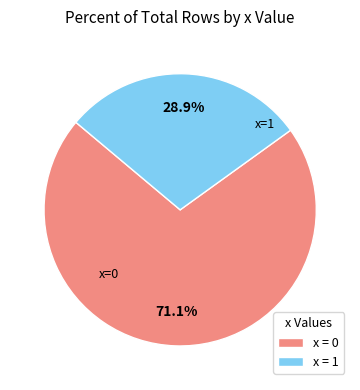

Approximately how many times larger is the value at x = 1 compared to x = 0?

0.4